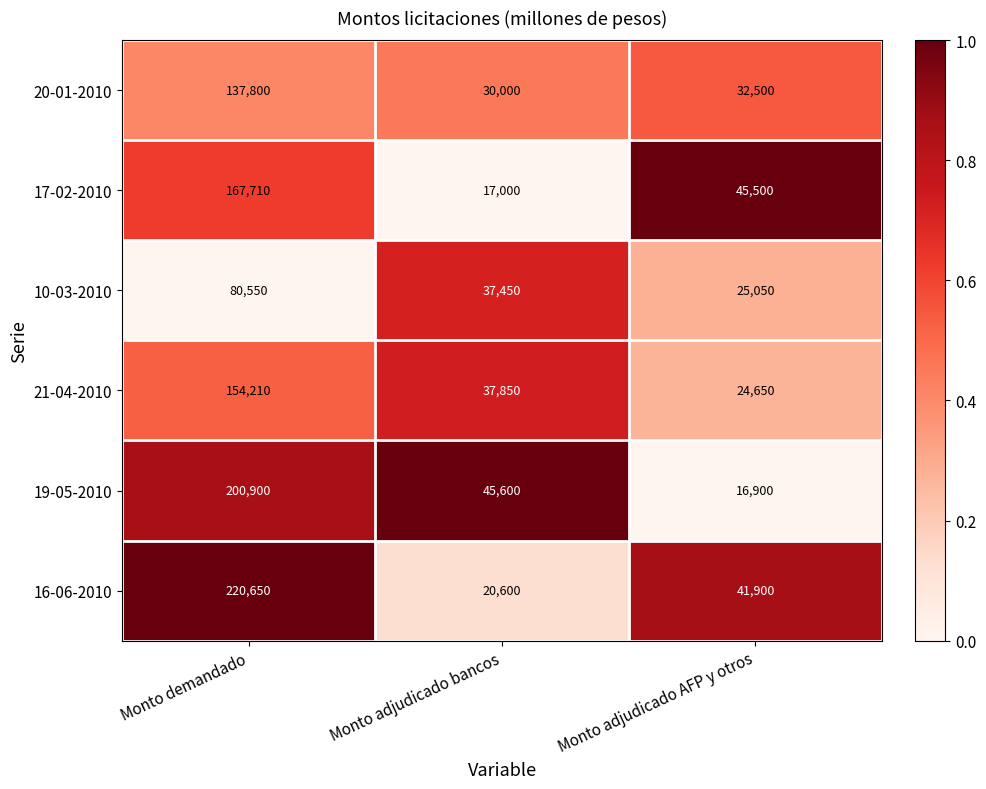

Rank the series by their maximum value, from highest to lowest.

16-06-2010, 19-05-2010, 17-02-2010, 21-04-2010, 20-01-2010, 10-03-2010